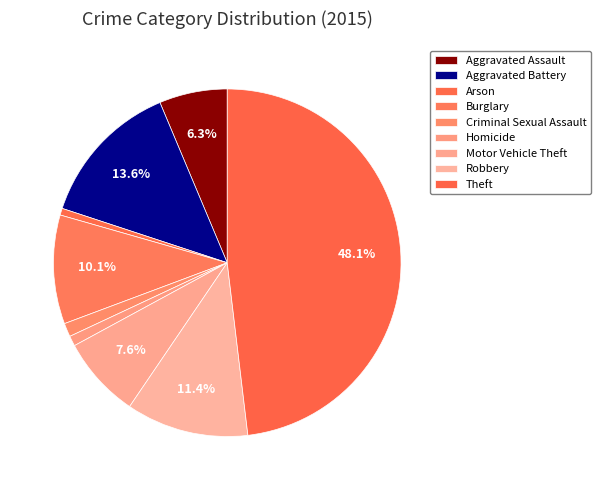

How many segments does this pie chart have?

9